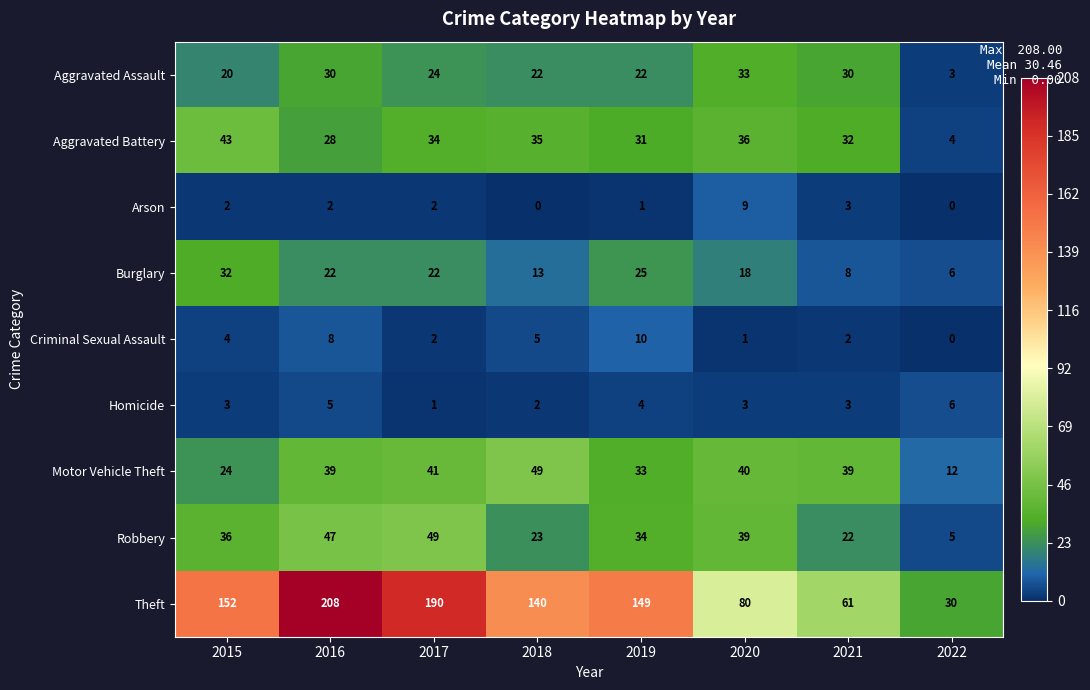

What is the total value across all series at 2022?

66